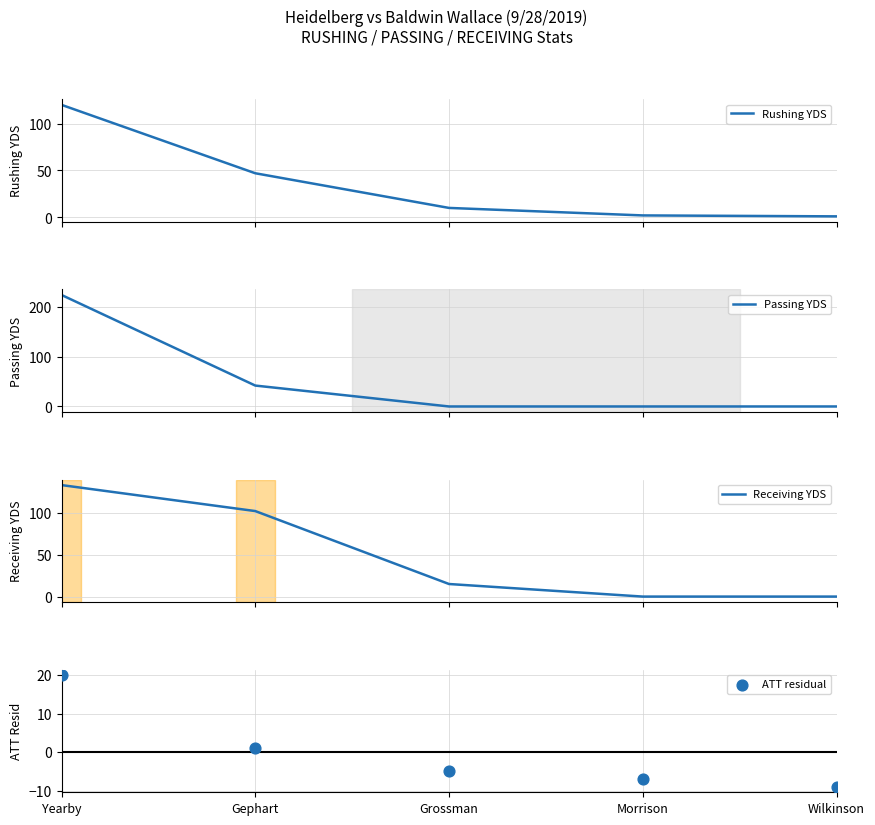

Which series contains the lowest Y value?

ATT residual